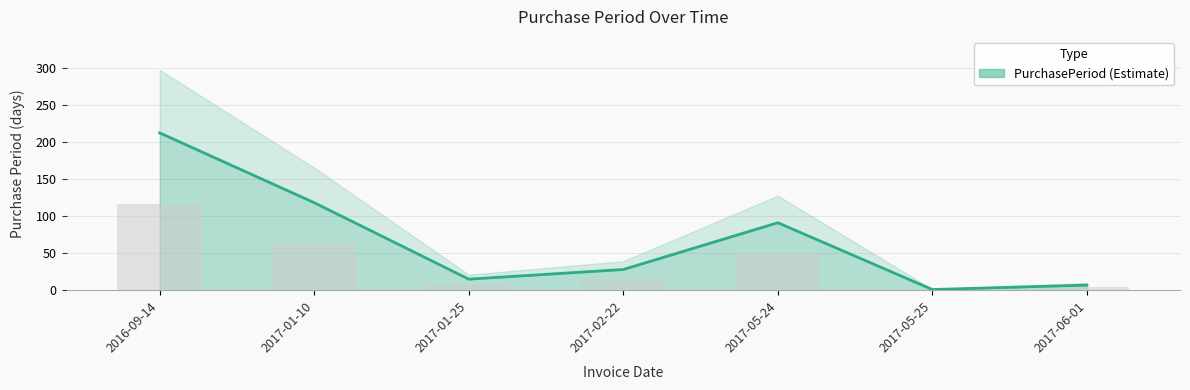

At which label does the data first exceed 28?

2016-09-14